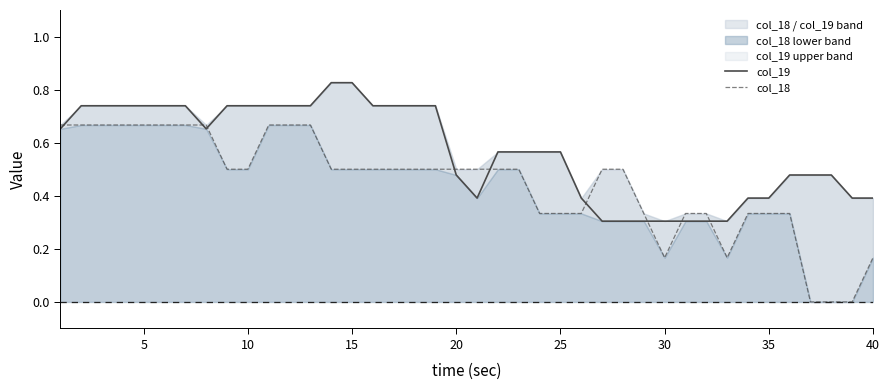

Which series has the largest total across all categories?

col_19